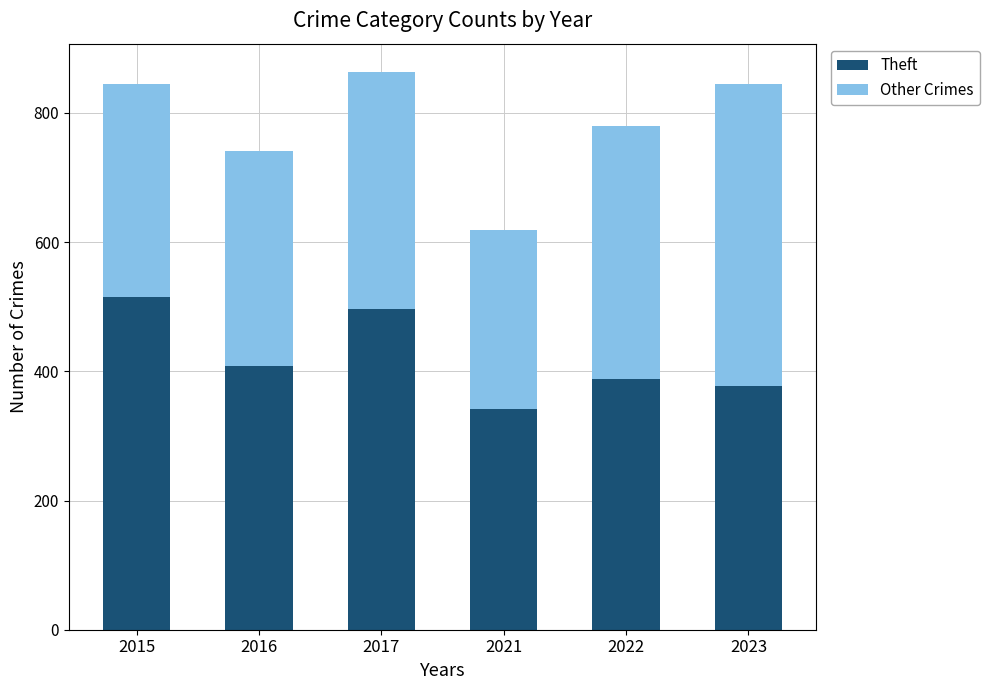

What is the sum of all Theft values?

2527